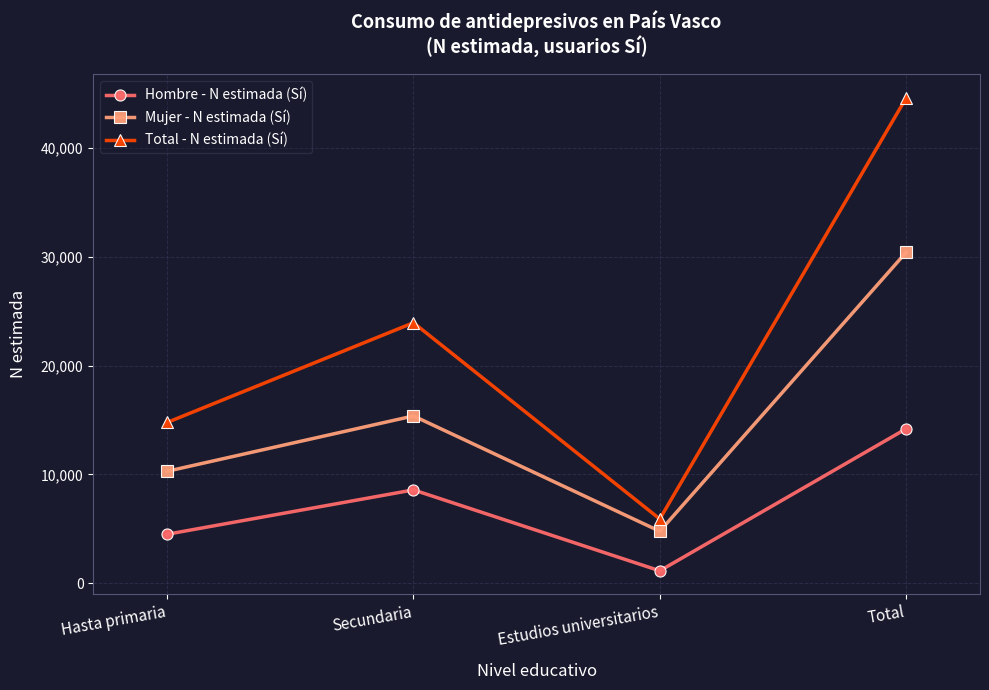

The value of Mujer - N estimada (Sí) at Total is 30421. True or false?

True